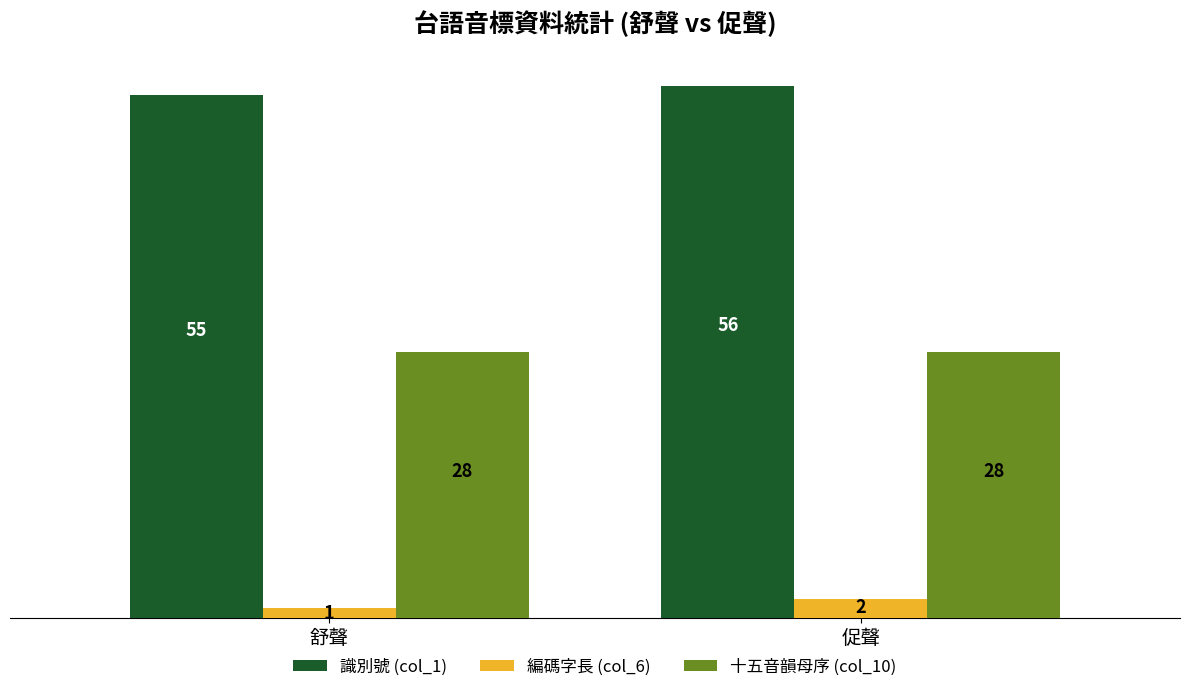

The 十五音韻母序 (col_10) series shows 28 at 促聲. True or false?

True